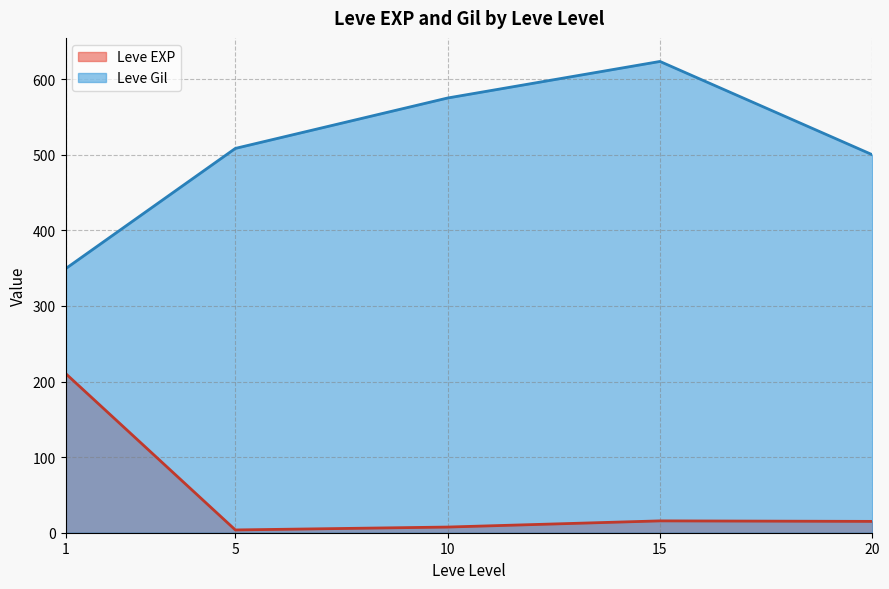

At how many categories does at least one series exceed 472?

4